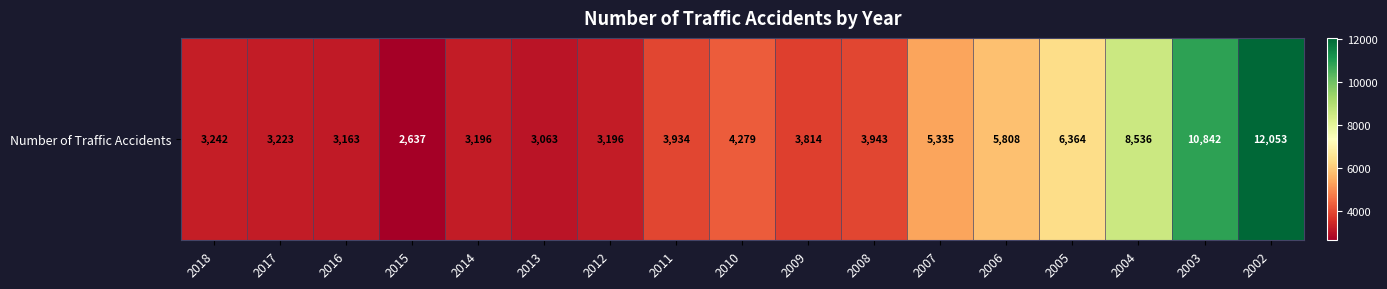

Rank the categories by value from lowest to highest.

2015, 2013, 2016, 2014, 2012, 2017, 2018, 2009, 2011, 2008, 2010, 2007, 2006, 2005, 2004, 2003, 2002